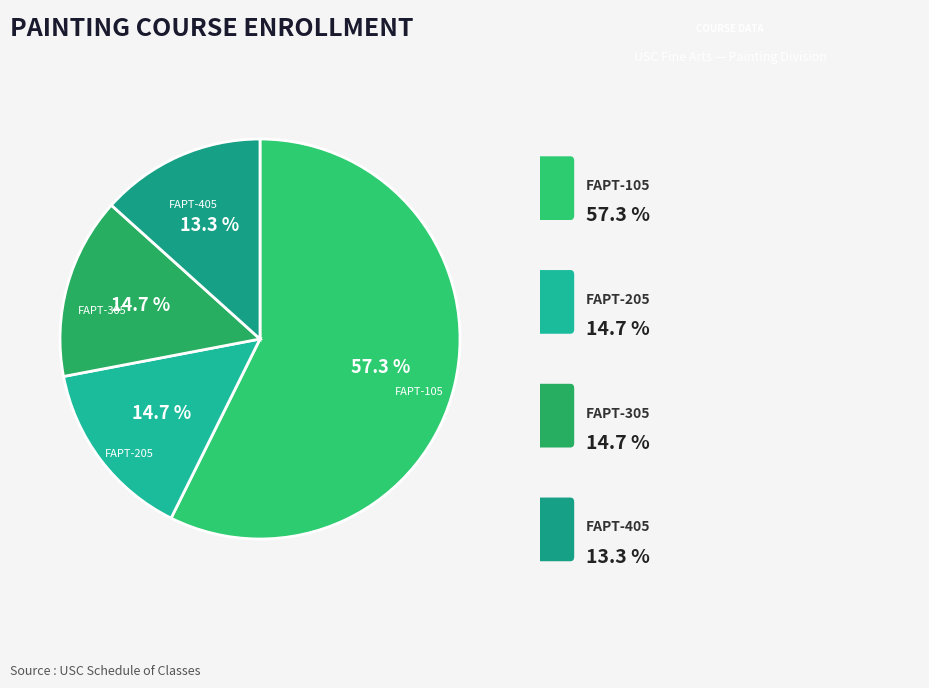

How many segments does this pie chart have?

4